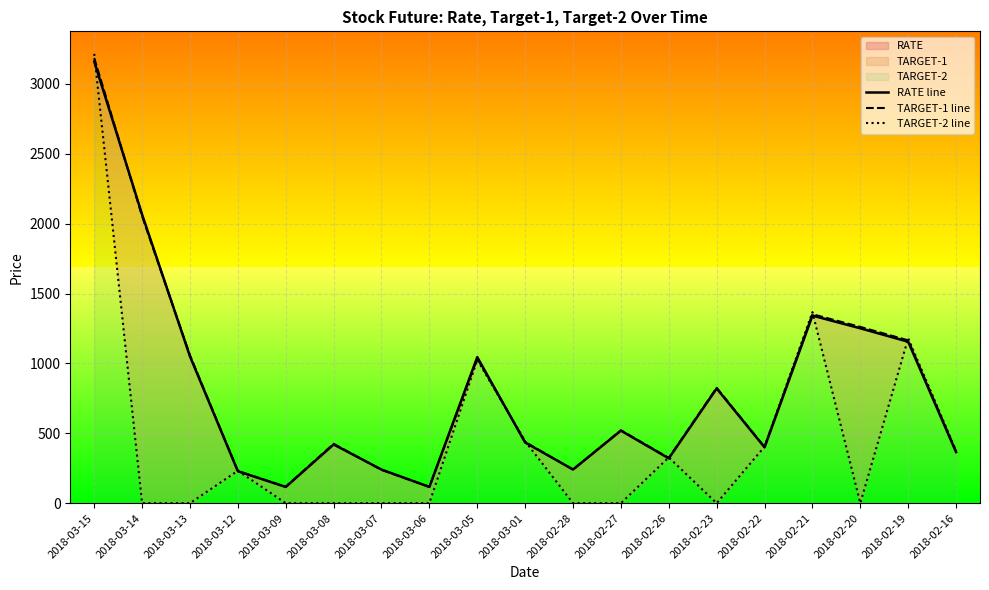

At which category is the sum across all series the highest?

2018-03-15